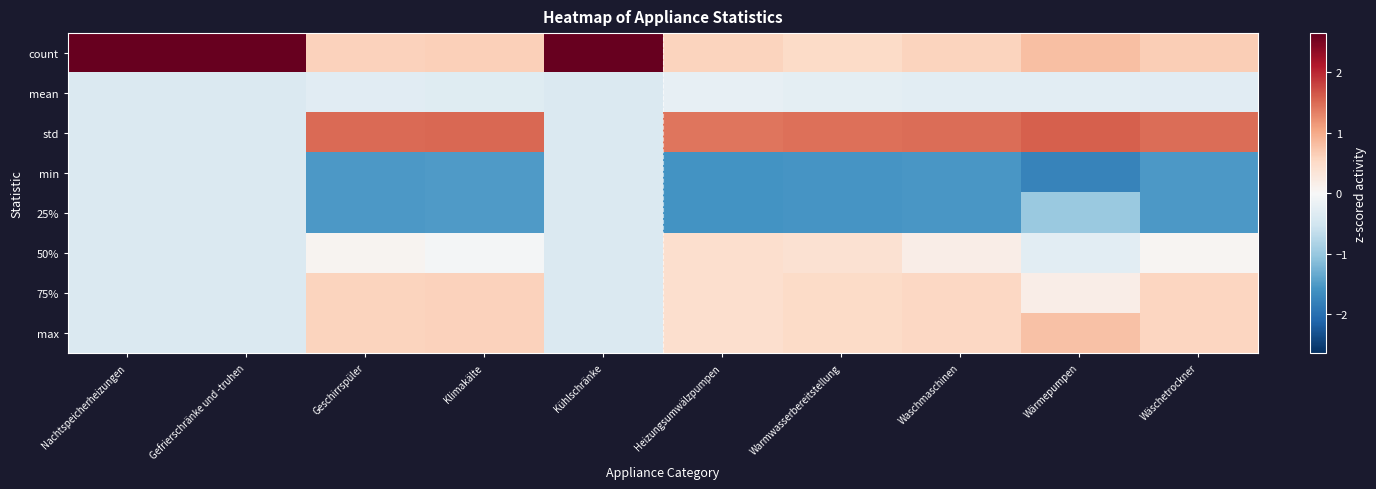

How many categories are shown in the chart?

10